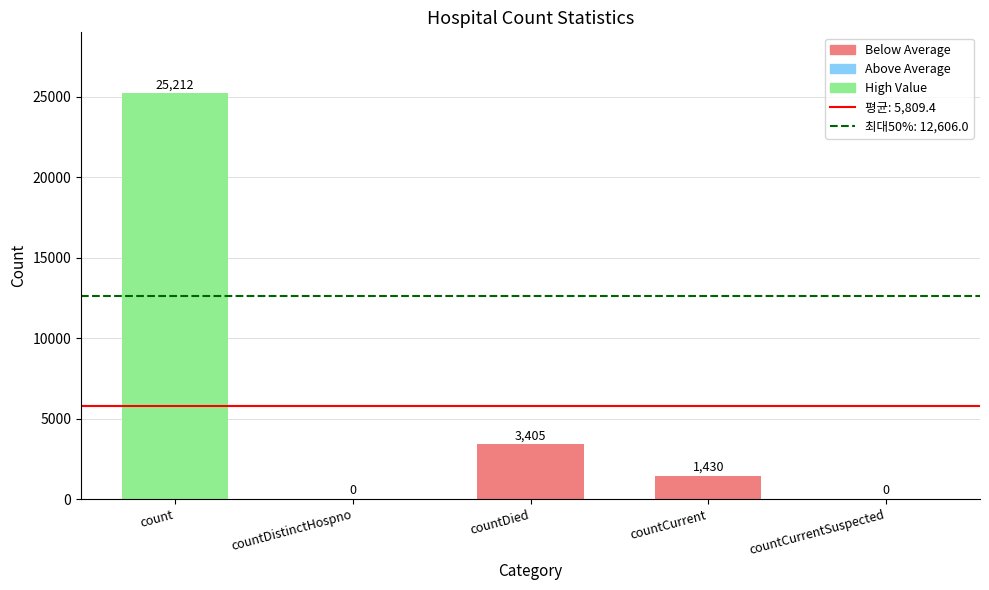

Reading left to right, list all the values displayed in this chart.

count=25212	countDistinctHospno=0	countDied=3405	countCurrent=1430	countCurrentSuspected=0